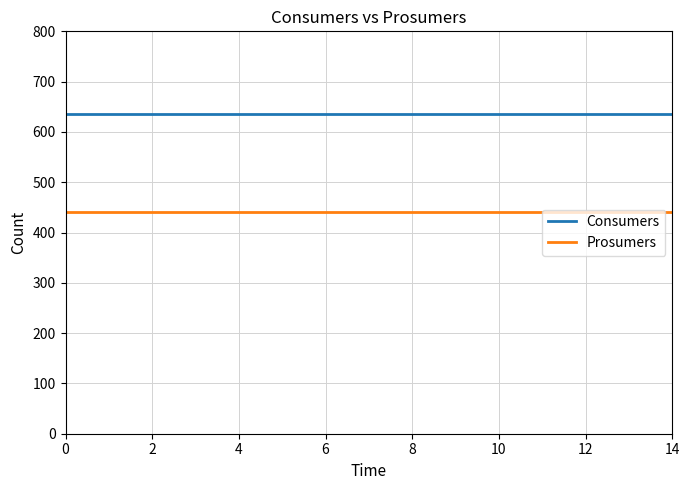

List the series in order of their peak value, highest first.

Consumers, Prosumers